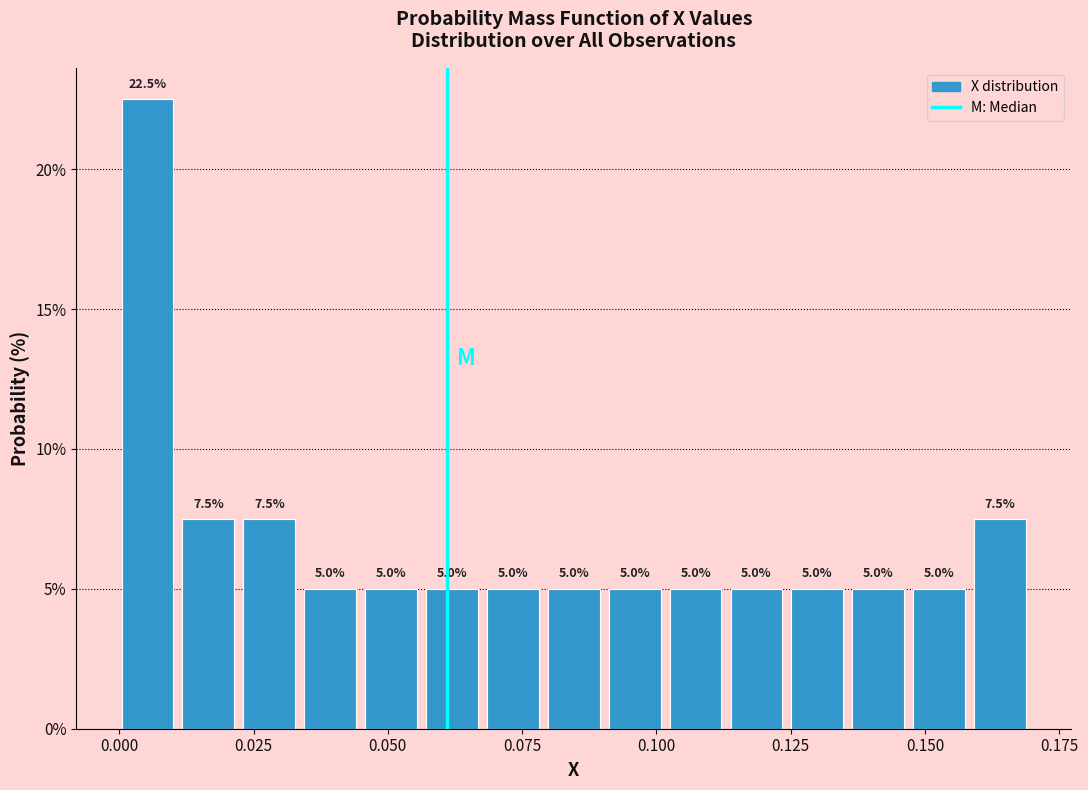

Around what value on the x-axis is the tallest bar? Give the approximate position of its centre, as read against the axis.

0.005